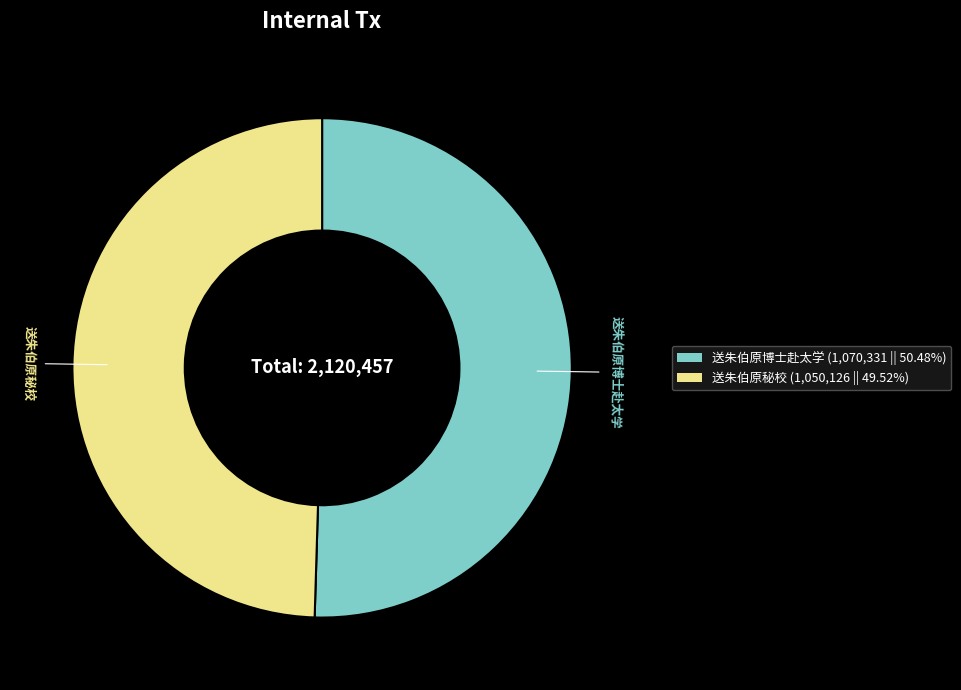

Is the sum of 送朱伯原秘校 (1,050,126 || 49.52%) and 送朱伯原博士赴太学 (1,070,331 || 50.48%) greater than half?

Yes